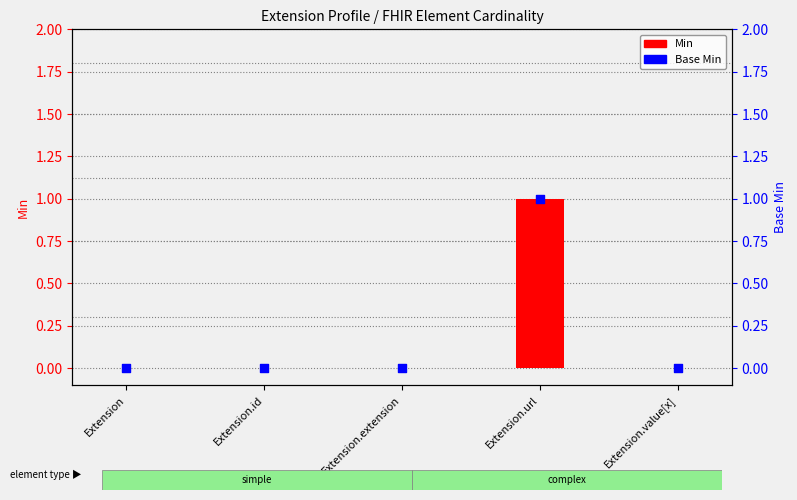

Which series has the largest Y range (max minus min)?

Min